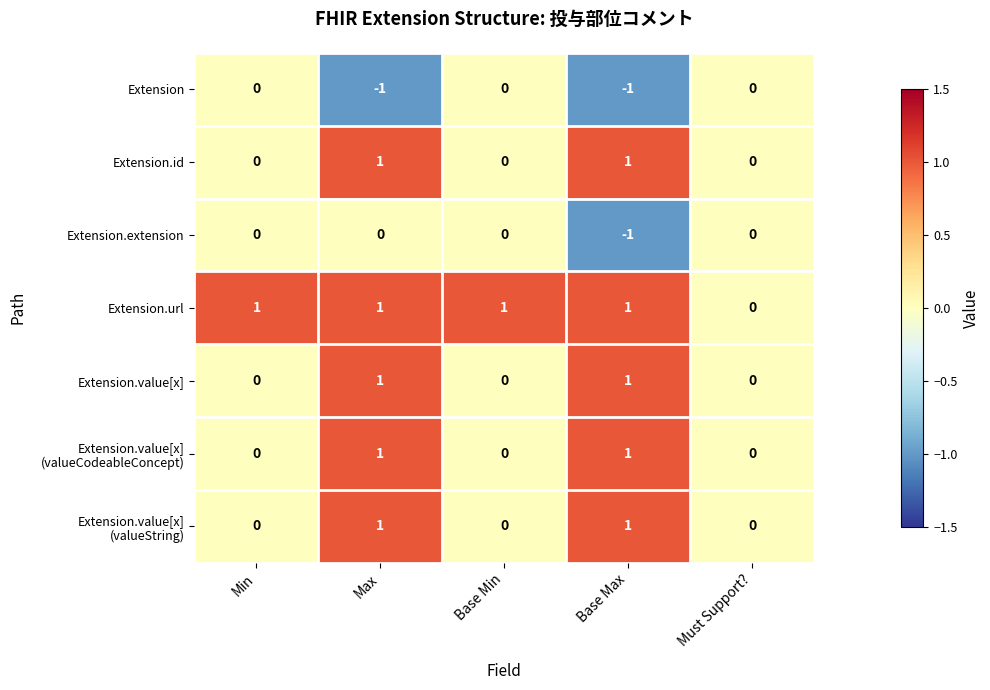

What is the total value across all series at Min?

1